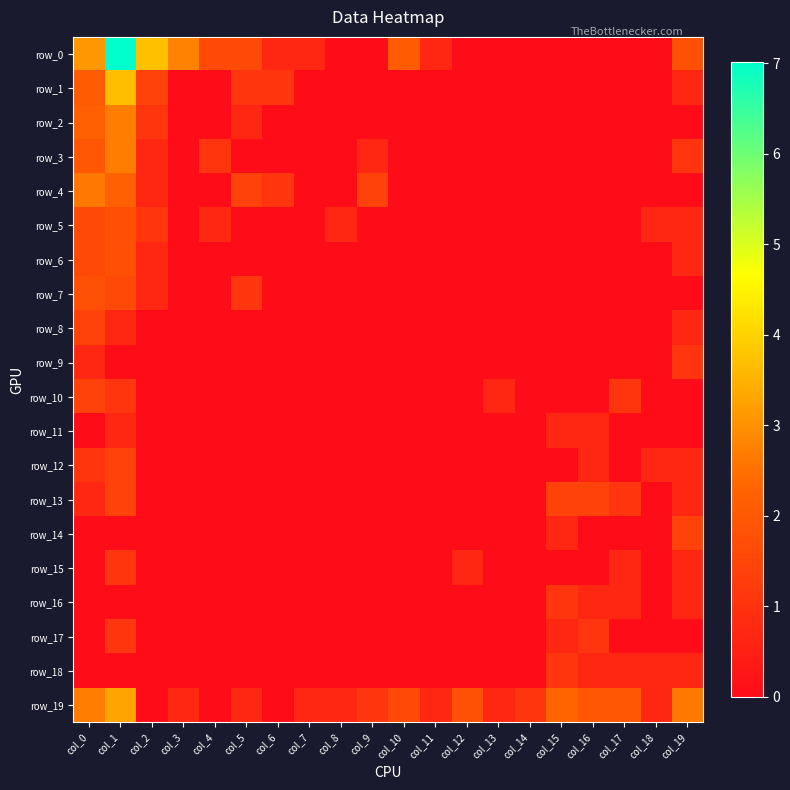

Reading left to right, extract all data points from this chart.

row_0: 3.1	7.0	3.7	2.8	1.6	1.6	0.7	0.7	0.0	0.0	2.1	0.7	0.0	0.0	0.0	0.0	0.0	0.0	0.0	1.8
row_1: 2.1	3.7	1.4	0.0	0.0	1.1	1.1	0.0	0.0	0.0	0.0	0.0	0.0	0.0	0.0	0.0	0.0	0.0	0.0	0.7
row_2: 2.2	2.7	1.1	0.0	0.0	0.7	0.0	0.0	0.0	0.0	0.0	0.0	0.0	0.0	0.0	0.0	0.0	0.0	0.0	0.0
row_3: 1.9	2.7	0.7	0.0	1.1	0.0	0.0	0.0	0.0	0.7	0.0	0.0	0.0	0.0	0.0	0.0	0.0	0.0	0.0	1.1
row_4: 2.6	2.2	0.7	0.0	0.0	1.4	1.1	0.0	0.0	1.4	0.0	0.0	0.0	0.0	0.0	0.0	0.0	0.0	0.0	0.0
row_5: 1.6	1.8	1.1	0.0	0.7	0.0	0.0	0.0	0.7	0.0	0.0	0.0	0.0	0.0	0.0	0.0	0.0	0.0	0.7	0.7
row_6: 1.6	1.8	0.7	0.0	0.0	0.0	0.0	0.0	0.0	0.0	0.0	0.0	0.0	0.0	0.0	0.0	0.0	0.0	0.0	0.7
row_7: 1.8	1.6	0.7	0.0	0.0	1.1	0.0	0.0	0.0	0.0	0.0	0.0	0.0	0.0	0.0	0.0	0.0	0.0	0.0	0.0
row_8: 1.4	0.7	0.0	0.0	0.0	0.0	0.0	0.0	0.0	0.0	0.0	0.0	0.0	0.0	0.0	0.0	0.0	0.0	0.0	0.7
row_9: 0.7	0.0	0.0	0.0	0.0	0.0	0.0	0.0	0.0	0.0	0.0	0.0	0.0	0.0	0.0	0.0	0.0	0.0	0.0	1.1
row_10: 1.4	1.1	0.0	0.0	0.0	0.0	0.0	0.0	0.0	0.0	0.0	0.0	0.0	0.7	0.0	0.0	0.0	1.1	0.0	0.0
row_11: 0.0	0.7	0.0	0.0	0.0	0.0	0.0	0.0	0.0	0.0	0.0	0.0	0.0	0.0	0.0	0.7	0.7	0.0	0.0	0.0
row_12: 1.1	1.4	0.0	0.0	0.0	0.0	0.0	0.0	0.0	0.0	0.0	0.0	0.0	0.0	0.0	0.0	0.7	0.0	0.7	0.7
row_13: 0.7	1.4	0.0	0.0	0.0	0.0	0.0	0.0	0.0	0.0	0.0	0.0	0.0	0.0	0.0	1.4	1.4	1.1	0.0	0.7
row_14: 0.0	0.0	0.0	0.0	0.0	0.0	0.0	0.0	0.0	0.0	0.0	0.0	0.0	0.0	0.0	0.7	0.0	0.0	0.0	1.4
row_15: 0.0	1.1	0.0	0.0	0.0	0.0	0.0	0.0	0.0	0.0	0.0	0.0	0.7	0.0	0.0	0.0	0.0	0.7	0.0	0.7
row_16: 0.0	0.0	0.0	0.0	0.0	0.0	0.0	0.0	0.0	0.0	0.0	0.0	0.0	0.0	0.0	1.1	0.7	0.7	0.0	0.7
row_17: 0.0	1.1	0.0	0.0	0.0	0.0	0.0	0.0	0.0	0.0	0.0	0.0	0.0	0.0	0.0	0.7	1.1	0.0	0.0	0.0
row_18: 0.0	0.0	0.0	0.0	0.0	0.0	0.0	0.0	0.0	0.0	0.0	0.0	0.0	0.0	0.0	1.1	0.7	0.7	0.7	0.7
row_19: 2.7	3.3	0.0	0.7	0.0	0.7	0.0	0.7	0.7	1.1	1.6	0.7	1.8	0.7	1.1	2.3	1.9	1.9	0.7	2.6